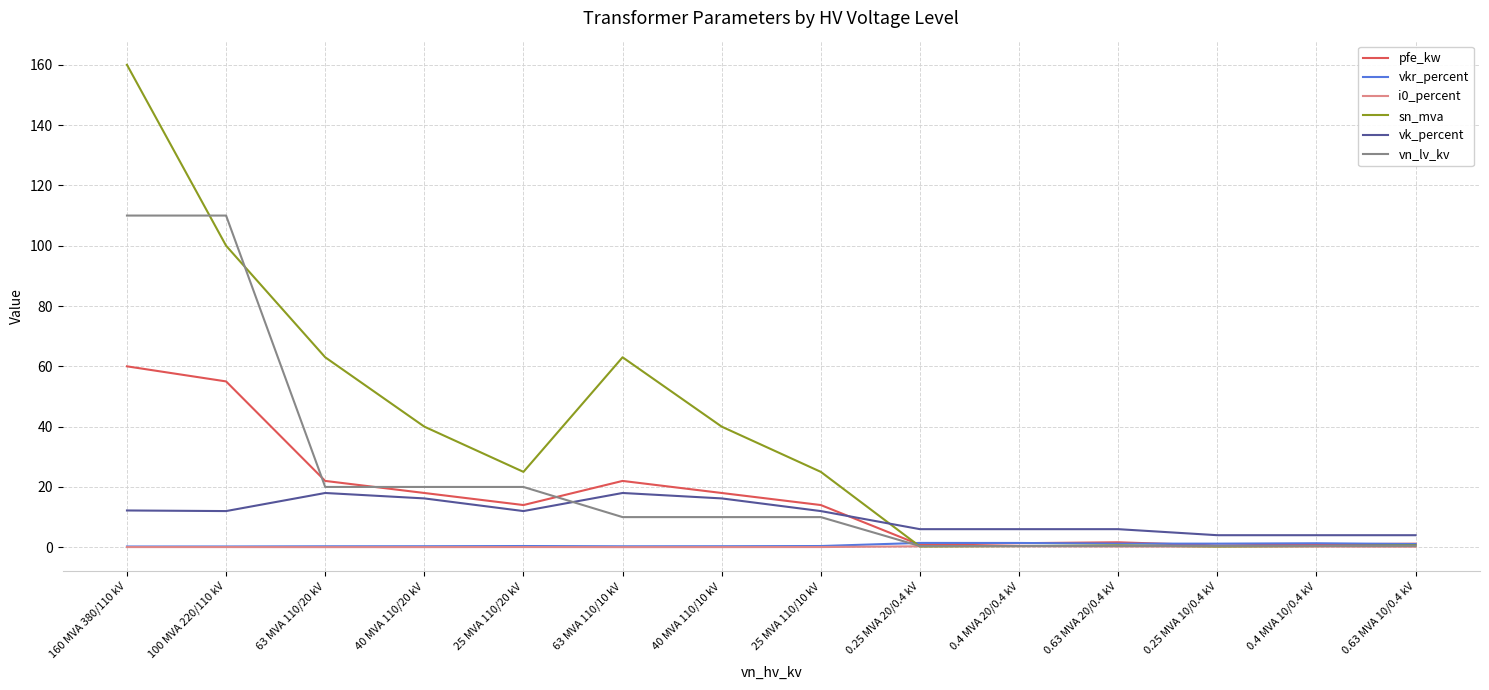

At which category is the sum across all series the highest?

160 MVA 380/110 kV